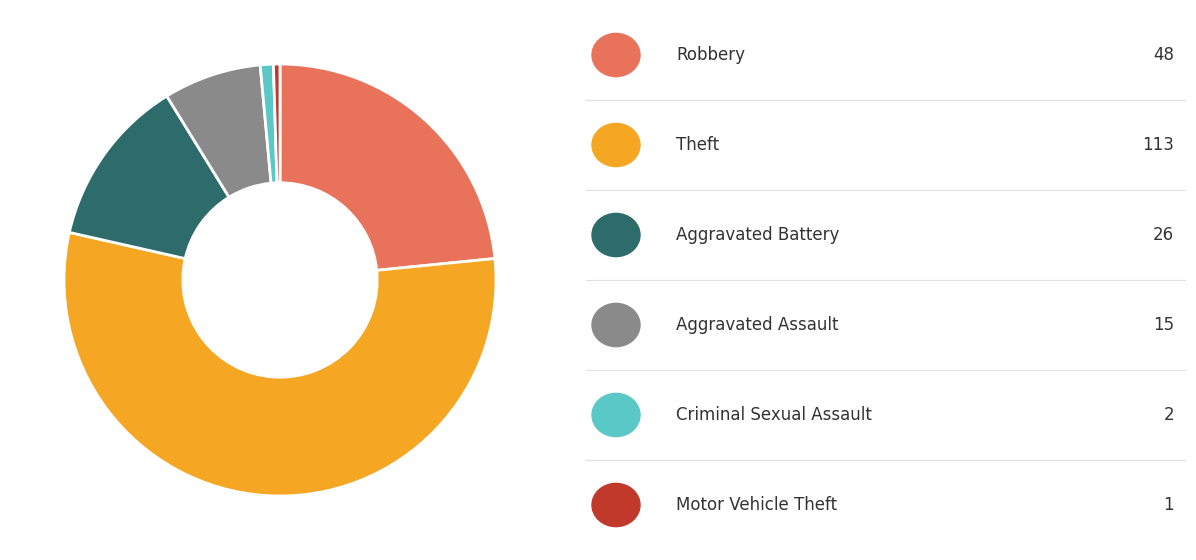

Does any single category account for the majority?

Yes